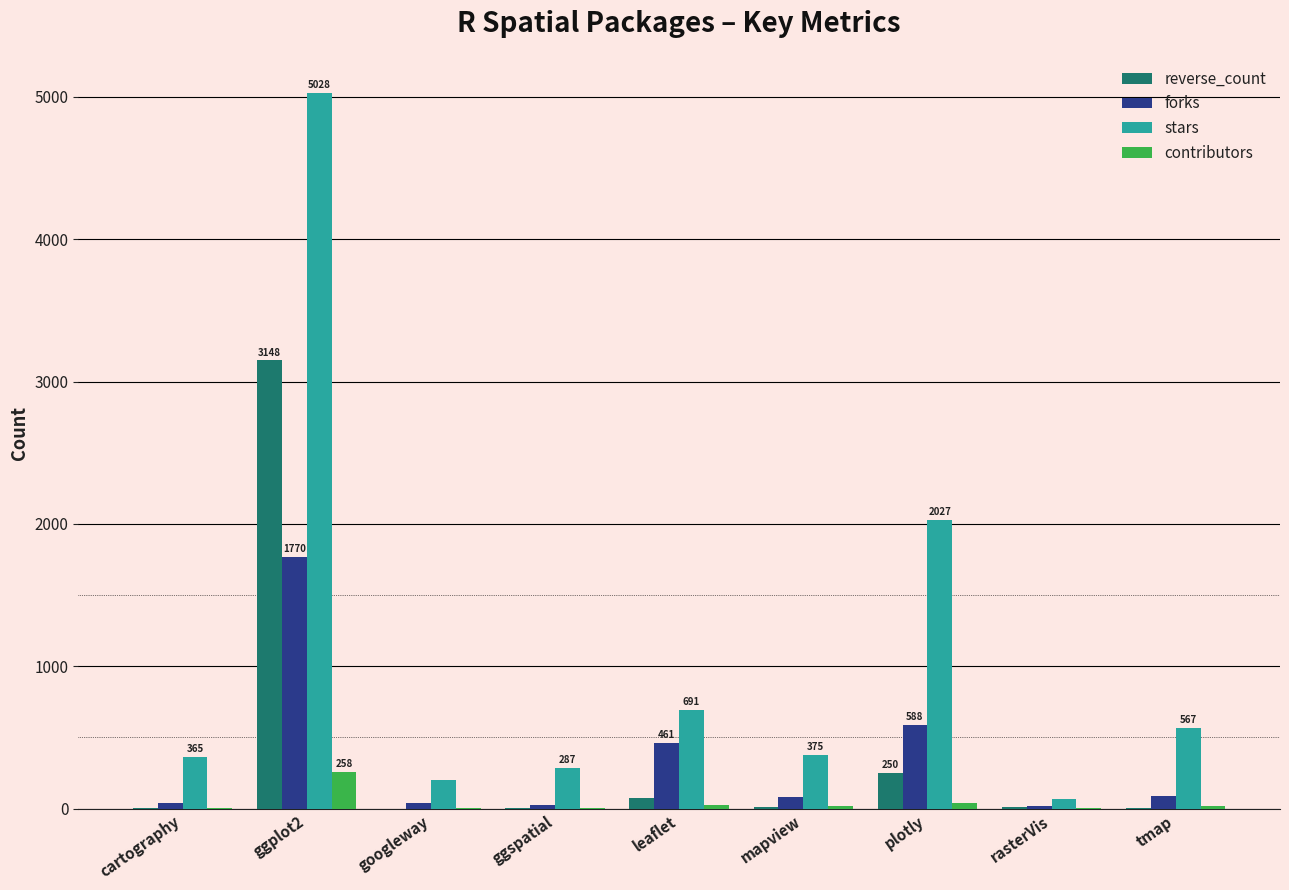

Which series changed the most between ggplot2 and plotly?

stars